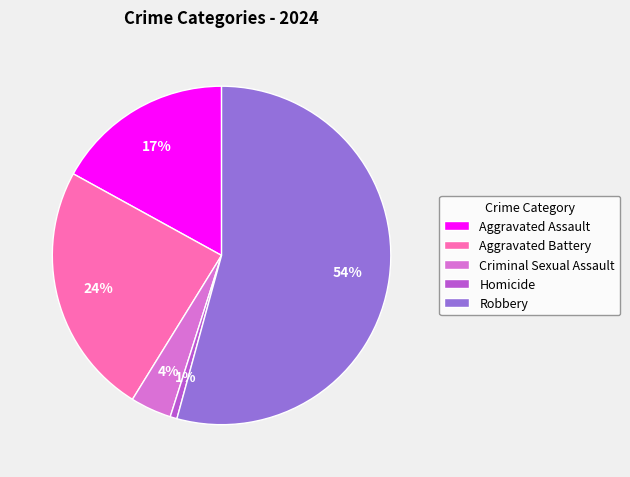

Does Robbery account for over 50% of the chart?

Yes